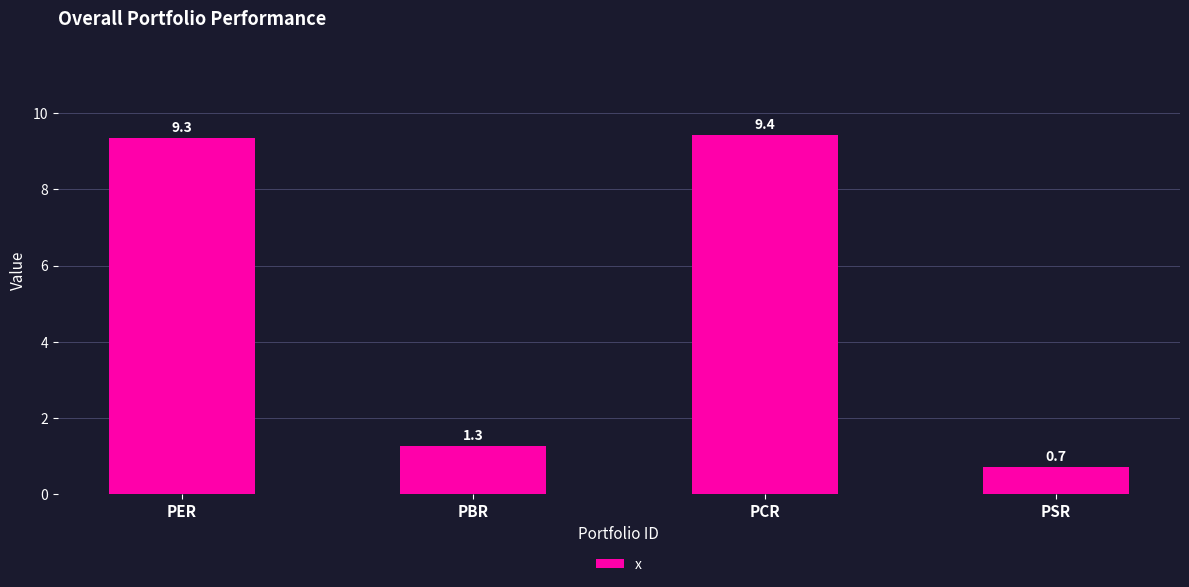

Where is the data nearest to the value 5?

PBR